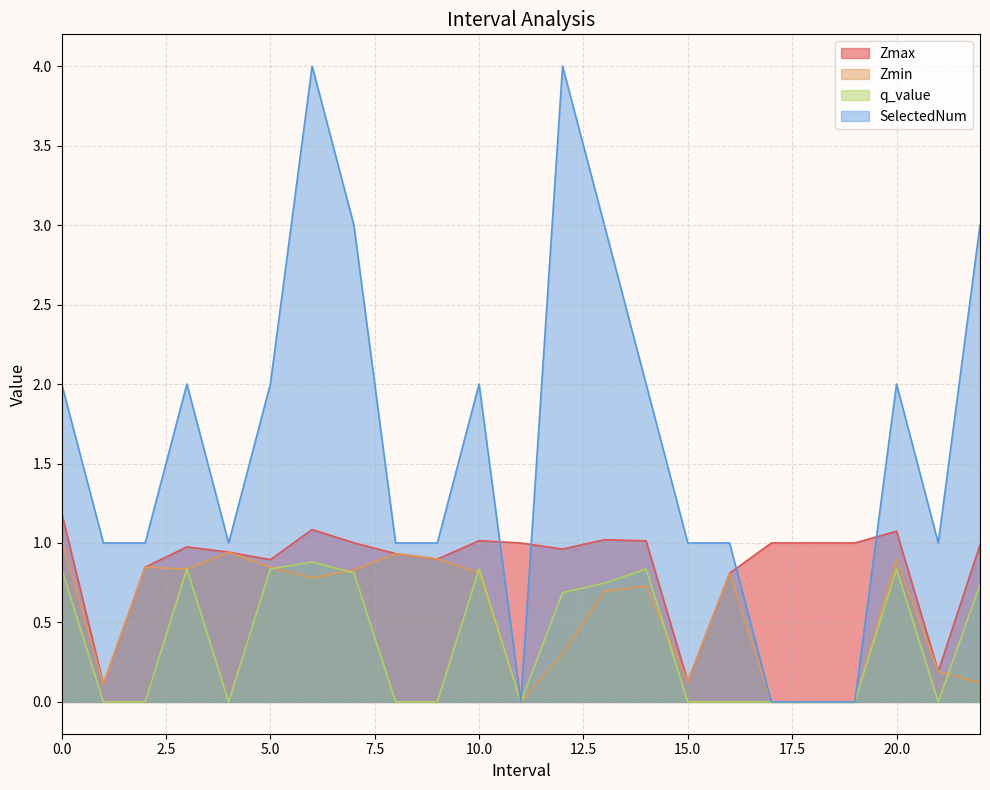

True or false: SelectedNum has a value of 1.5 at 18.0.

False